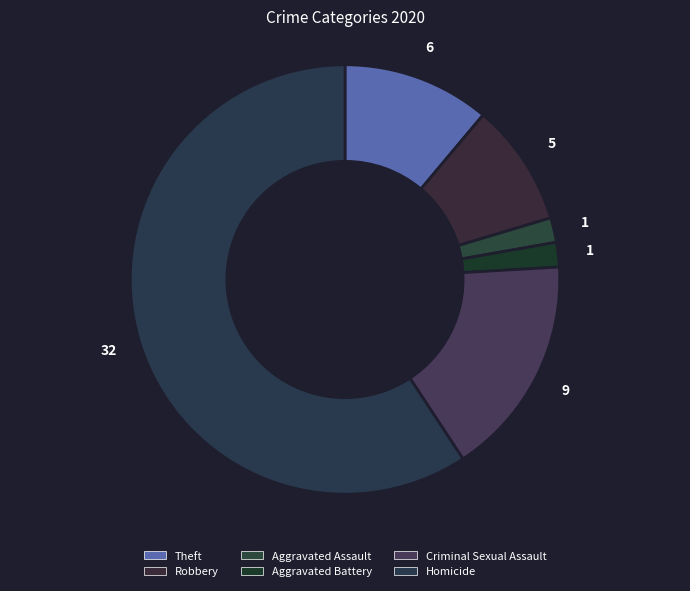

How many slices are in this pie chart?

6